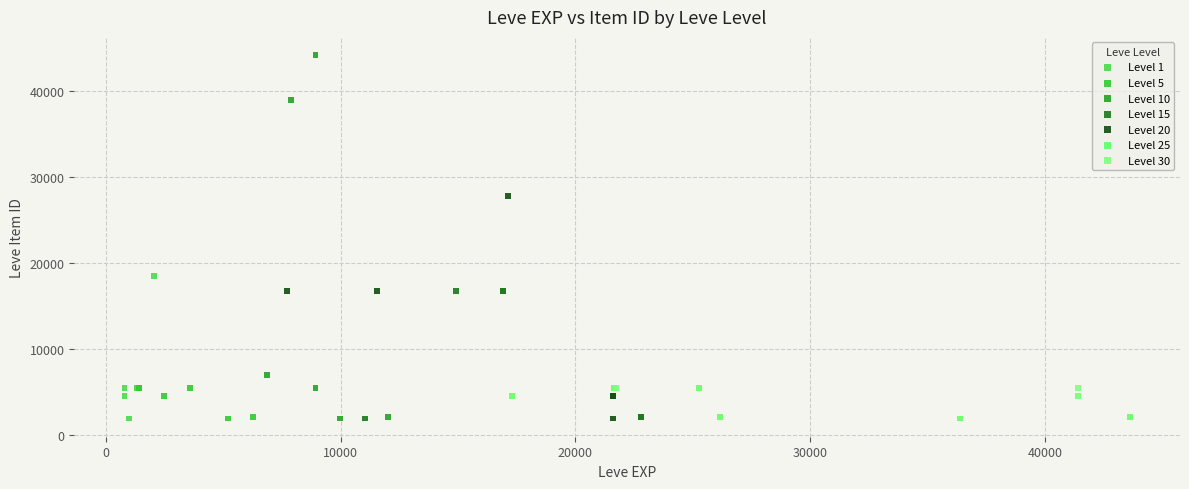

Which series contains the highest Y value?

Level 10